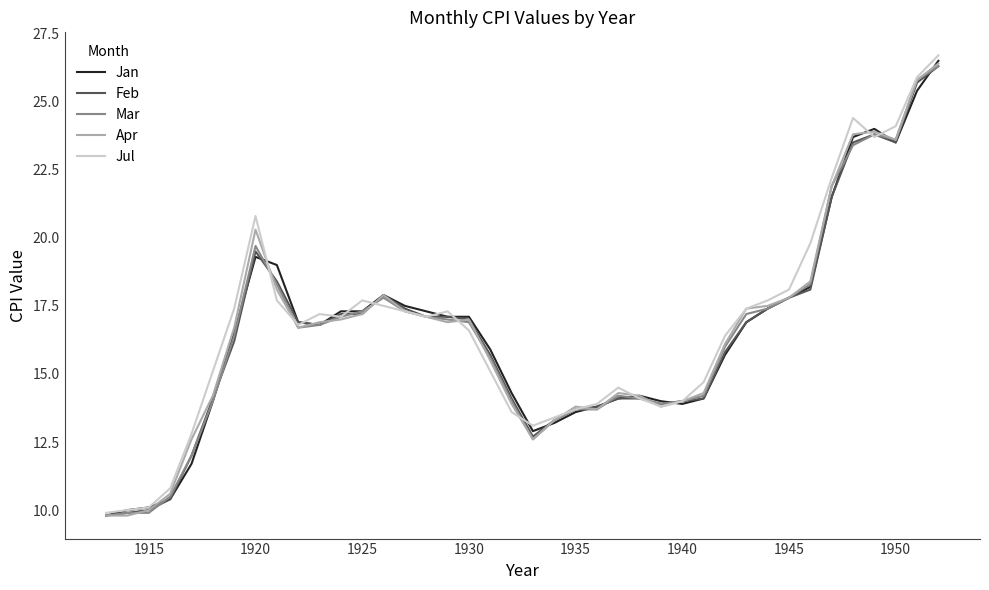

True or false: Jan has more than 1 interior local peaks.

True